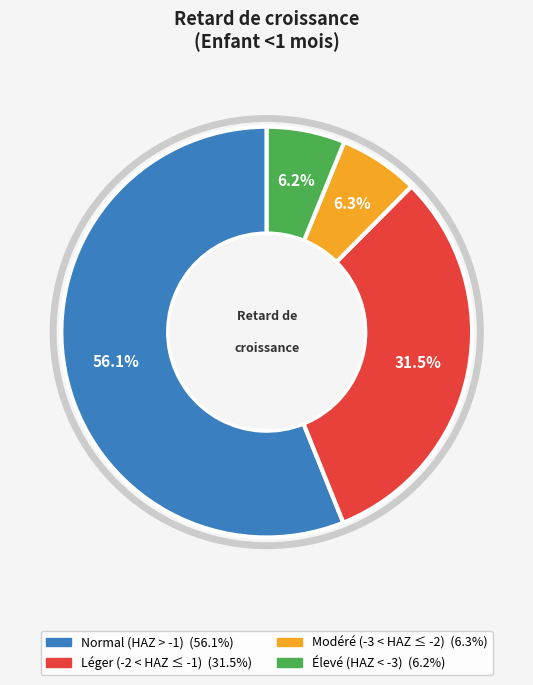

Is there any slice that represents more than half of the pie?

Yes